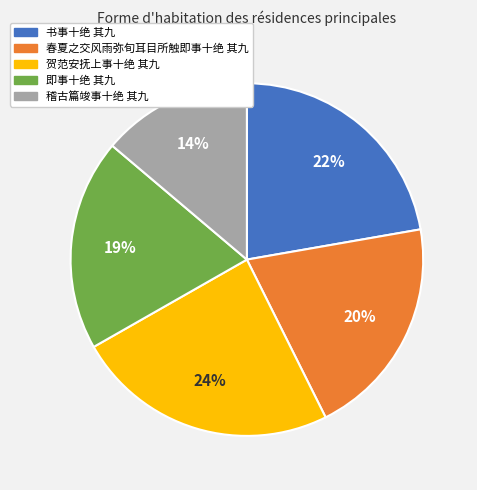

How many segments does this pie chart have?

5